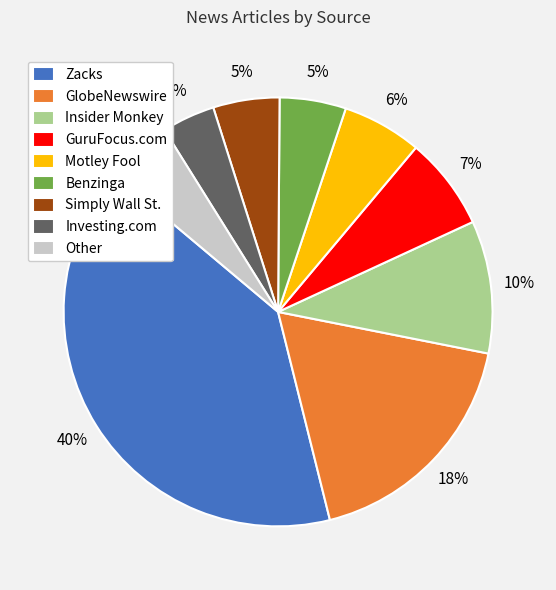

To the nearest percent, what is the difference between the largest and smallest slice percentages?

36%